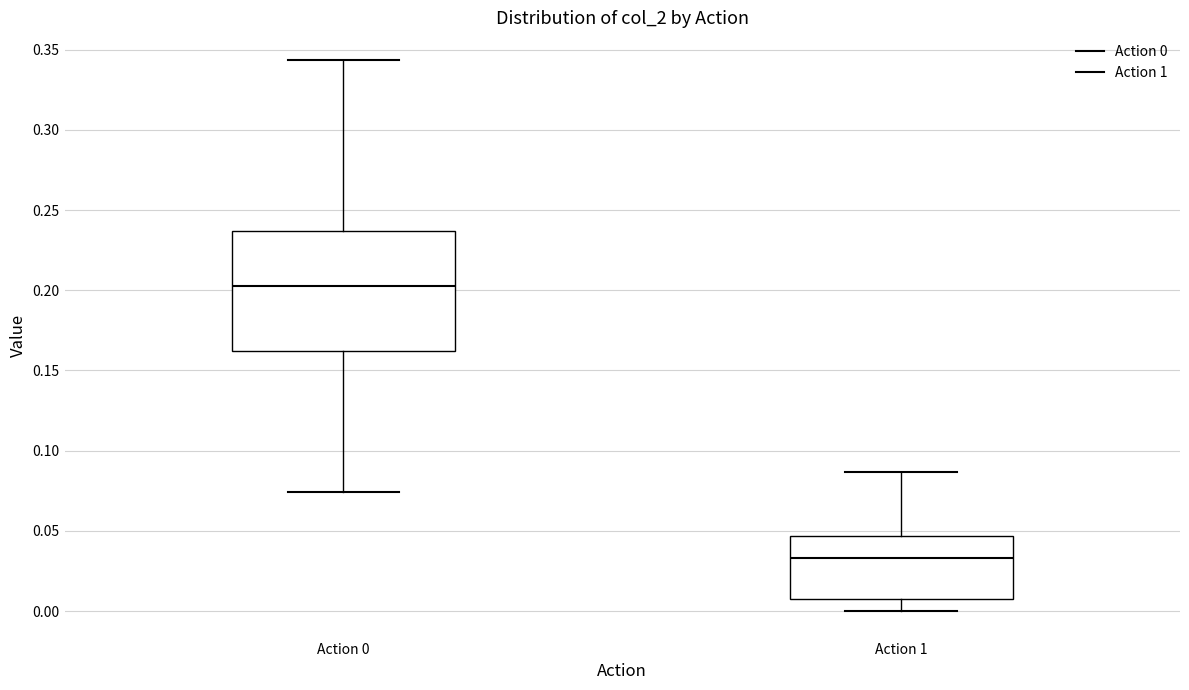

Where does the upper whisker of the box for Action 1 end on the y-axis? The values are not printed on the chart, so give them approximately, as read against the axis.

0.085